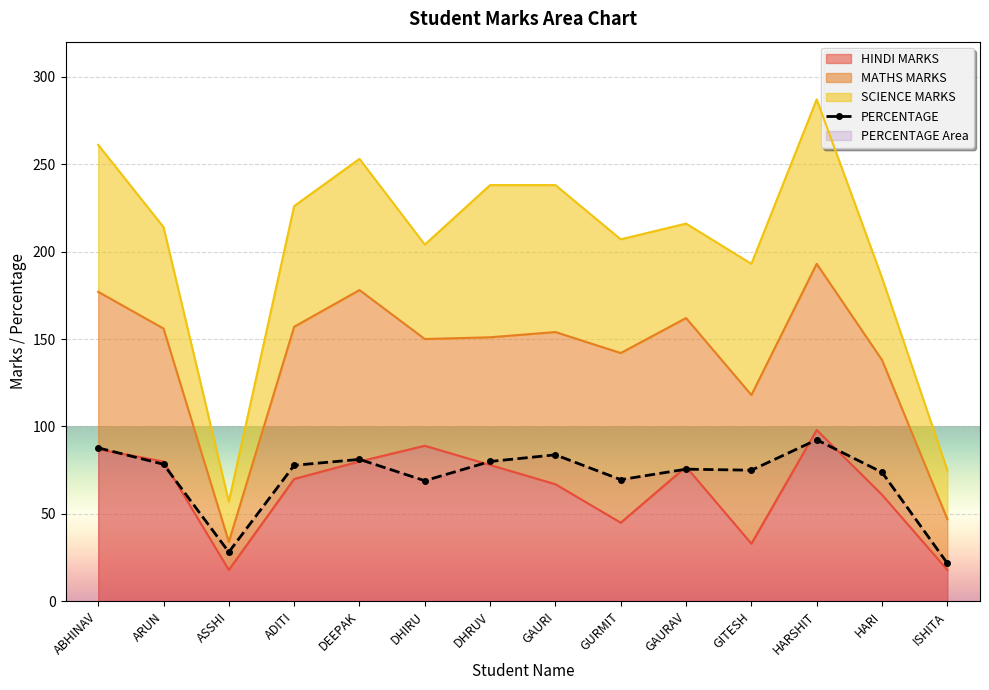

Reading right to left, what are all the values shown in this chart?

21.8	73.8	92.4	75.0	75.6	69.6	83.8	80.0	69.0	81.2	77.8	28.2	78.4	87.8